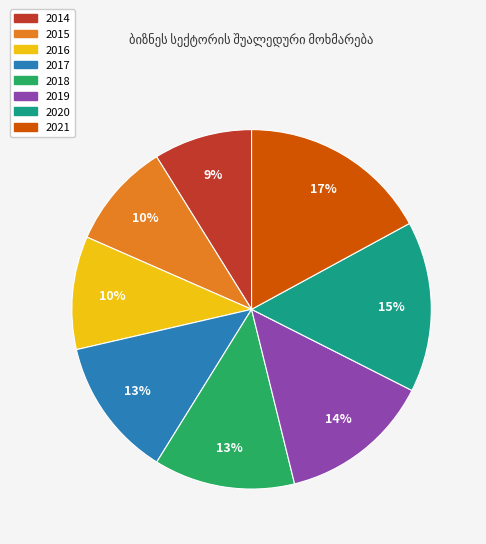

Between 2014 and 2017, which is larger?

2017